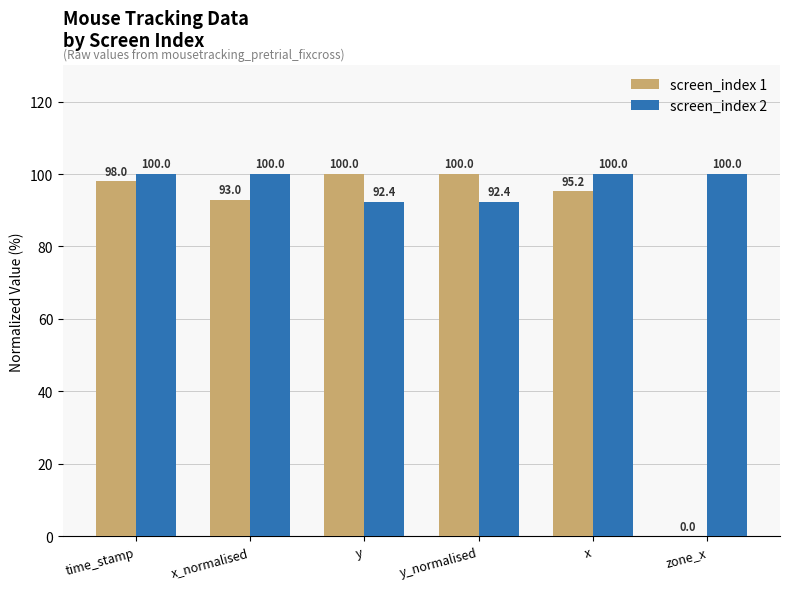

What is the sum of all screen_index 1 values?

486.2